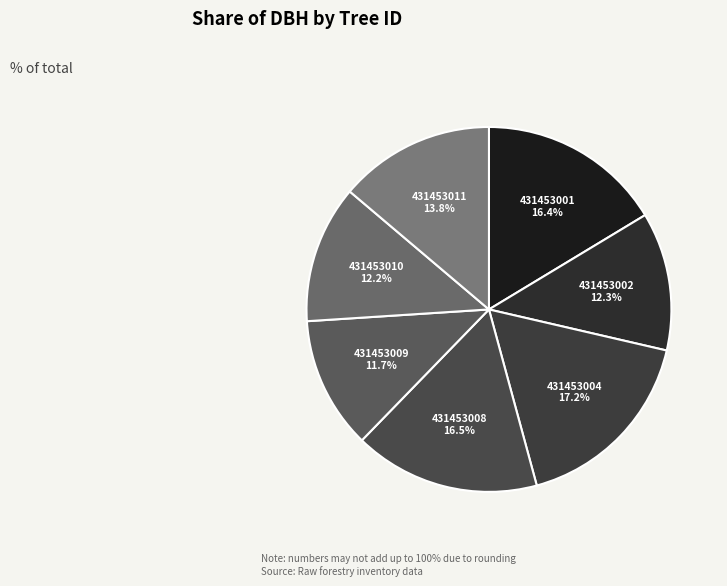

To the nearest percent, what is the difference between the largest and smallest slice percentages?

5%